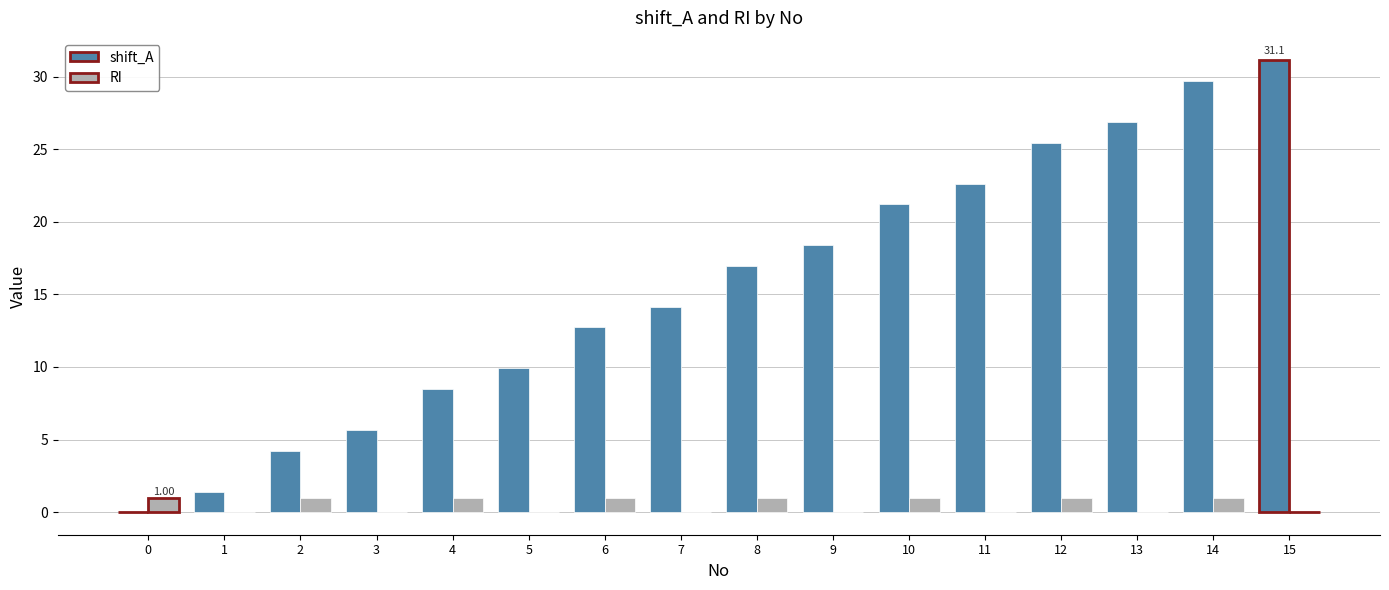

Are the bars grouped side by side (vs. stacked)?

Yes